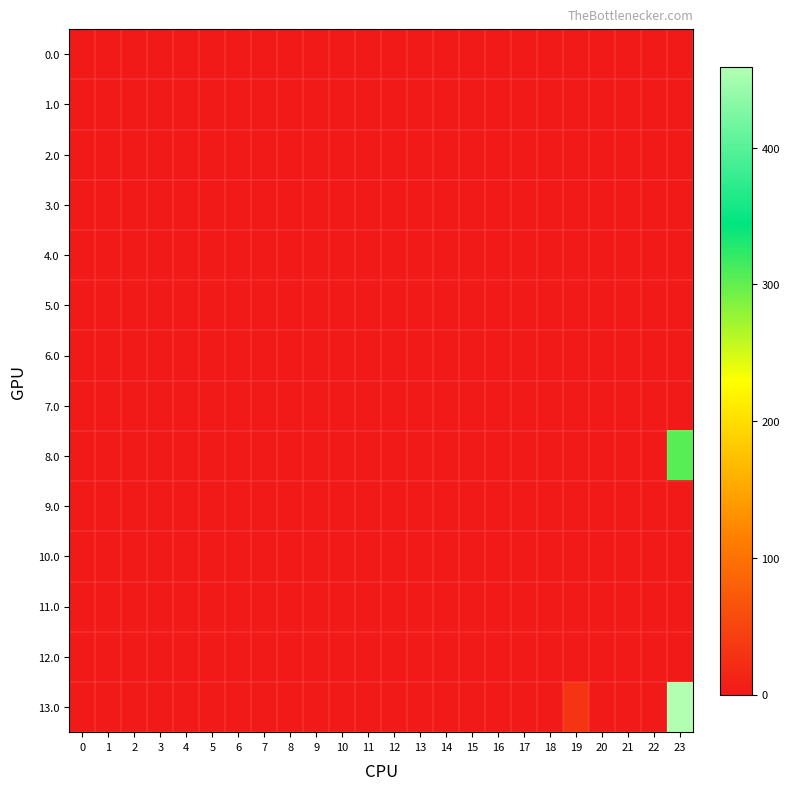

Reading left to right, transcribe all the data shown in this chart.

0.0: 0=0.0	1=0.0	2=0.0	3=0.0	4=0.0	5=0.0	6=0.0	7=0.0	8=0.0	9=0.0	10=0.0	11=0.0	12=0.0	13=0.0	14=0.0	15=0.0	16=0.0	17=0.0	18=0.0	19=0.0	20=0.0	21=0.0	22=0.0	23=0.9
1.0: 0=0.0	1=0.0	2=0.0	3=0.0	4=0.0	5=0.0	6=0.0	7=0.0	8=0.0	9=0.0	10=0.0	11=0.0	12=0.0	13=0.0	14=0.0	15=0.0	16=0.0	17=0.0	18=0.0	19=0.0	20=0.0	21=0.0	22=0.0	23=0.9
2.0: 0=0.0	1=0.0	2=0.0	3=0.0	4=0.0	5=0.0	6=0.0	7=0.0	8=0.0	9=0.0	10=0.0	11=0.0	12=0.0	13=0.0	14=0.0	15=0.0	16=0.0	17=0.0	18=0.0	19=0.0	20=0.0	21=0.0	22=0.0	23=0.9
3.0: 0=0.0	1=0.0	2=0.0	3=0.0	4=0.0	5=0.0	6=0.0	7=0.0	8=0.0	9=0.0	10=0.0	11=0.0	12=0.0	13=0.0	14=0.0	15=0.0	16=0.0	17=0.0	18=0.0	19=0.0	20=0.0	21=0.0	22=0.0	23=0.0
4.0: 0=0.0	1=0.0	2=0.0	3=0.0	4=0.0	5=0.0	6=0.0	7=0.0	8=0.0	9=0.0	10=0.0	11=0.0	12=0.0	13=0.0	14=0.0	15=0.0	16=0.0	17=0.0	18=0.0	19=0.0	20=0.0	21=0.0	22=0.0	23=0.0
5.0: 0=0.0	1=0.0	2=0.0	3=0.0	4=0.0	5=0.0	6=0.0	7=0.0	8=0.0	9=0.0	10=0.0	11=0.0	12=0.0	13=0.0	14=0.0	15=0.0	16=0.0	17=0.0	18=0.0	19=0.0	20=0.0	21=0.0	22=0.0	23=0.0
6.0: 0=0.0	1=0.0	2=0.0	3=0.0	4=0.0	5=0.0	6=0.0	7=0.0	8=0.0	9=0.0	10=0.0	11=0.0	12=0.0	13=0.0	14=0.0	15=0.0	16=0.0	17=0.0	18=0.0	19=0.0	20=0.0	21=0.0	22=0.0	23=0.0
7.0: 0=0.0	1=0.0	2=0.0	3=0.0	4=0.0	5=0.0	6=0.0	7=0.0	8=0.0	9=0.0	10=0.0	11=0.0	12=0.0	13=0.0	14=0.0	15=0.0	16=0.0	17=0.0	18=0.0	19=0.0	20=0.0	21=0.0	22=0.0	23=0.0
8.0: 0=0.0	1=0.0	2=0.0	3=0.0	4=0.0	5=0.0	6=0.0	7=0.0	8=0.0	9=0.0	10=0.0	11=0.0	12=0.0	13=0.0	14=0.0	15=0.0	16=0.0	17=0.0	18=0.0	19=0.0	20=0.0	21=0.0	22=0.0	23=305.6
9.0: 0=0.0	1=0.0	2=0.0	3=0.0	4=0.0	5=0.0	6=0.0	7=0.0	8=0.0	9=0.0	10=0.0	11=0.0	12=0.0	13=0.0	14=0.0	15=0.0	16=0.0	17=0.0	18=0.0	19=0.0	20=0.0	21=0.0	22=0.0	23=0.0
10.0: 0=0.0	1=0.0	2=0.0	3=0.0	4=0.0	5=0.0	6=0.0	7=0.0	8=0.0	9=0.0	10=0.0	11=0.0	12=0.0	13=0.0	14=0.0	15=0.0	16=0.0	17=0.0	18=0.0	19=0.0	20=0.0	21=0.0	22=0.0	23=0.0
11.0: 0=0.0	1=0.0	2=0.0	3=0.0	4=0.0	5=0.0	6=0.0	7=0.0	8=0.0	9=0.0	10=0.0	11=0.0	12=0.0	13=0.0	14=0.0	15=0.0	16=0.0	17=0.0	18=0.0	19=0.0	20=0.0	21=0.0	22=0.0	23=0.0
12.0: 0=0.0	1=0.0	2=0.0	3=0.0	4=0.0	5=0.0	6=0.0	7=0.0	8=0.0	9=0.0	10=0.0	11=0.0	12=0.0	13=0.0	14=0.0	15=0.0	16=0.0	17=0.0	18=0.0	19=0.0	20=0.0	21=0.0	22=0.0	23=0.0
13.0: 0=0.0	1=0.0	2=0.0	3=0.0	4=0.0	5=0.0	6=0.0	7=0.0	8=0.0	9=0.0	10=0.0	11=0.0	12=0.0	13=0.0	14=0.0	15=0.0	16=0.0	17=0.0	18=0.0	19=30.9	20=0.0	21=0.0	22=0.0	23=459.2